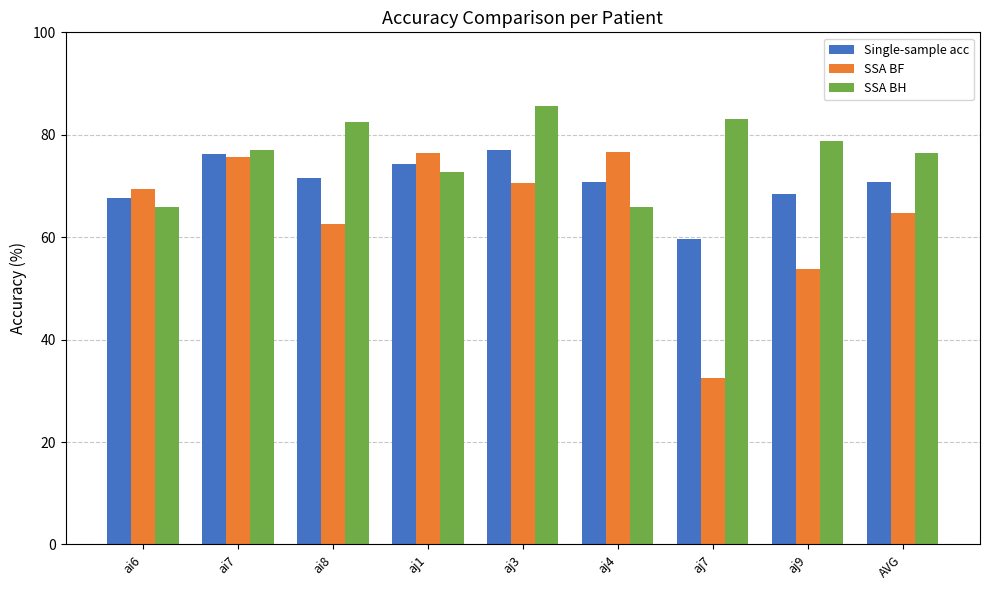

What is the minimum value for SSA BF?

32.5